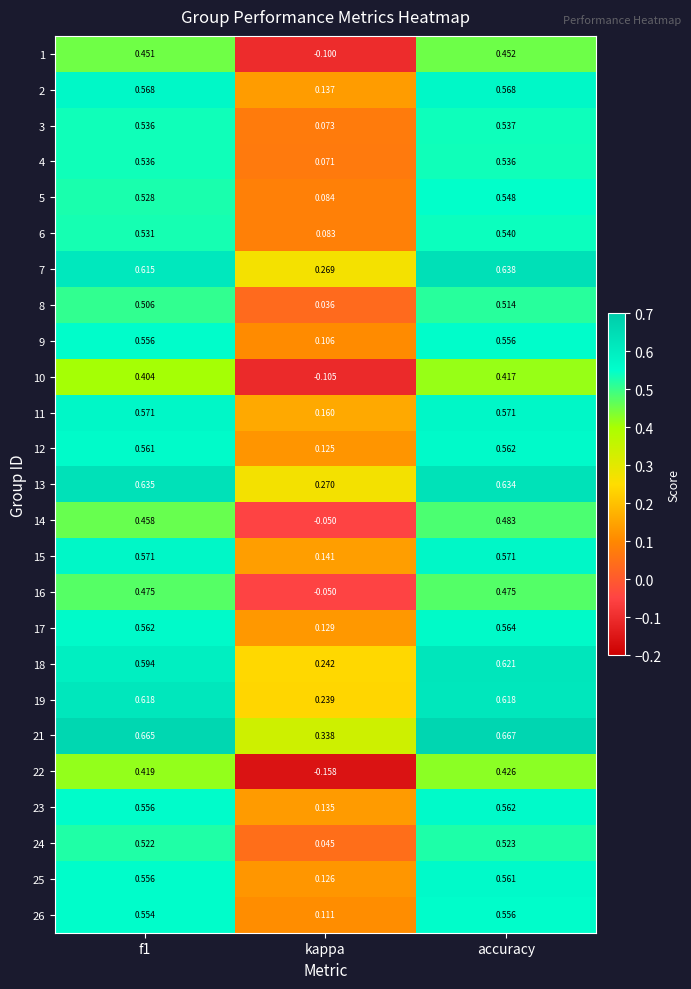

Which series has the largest total across all categories?

21